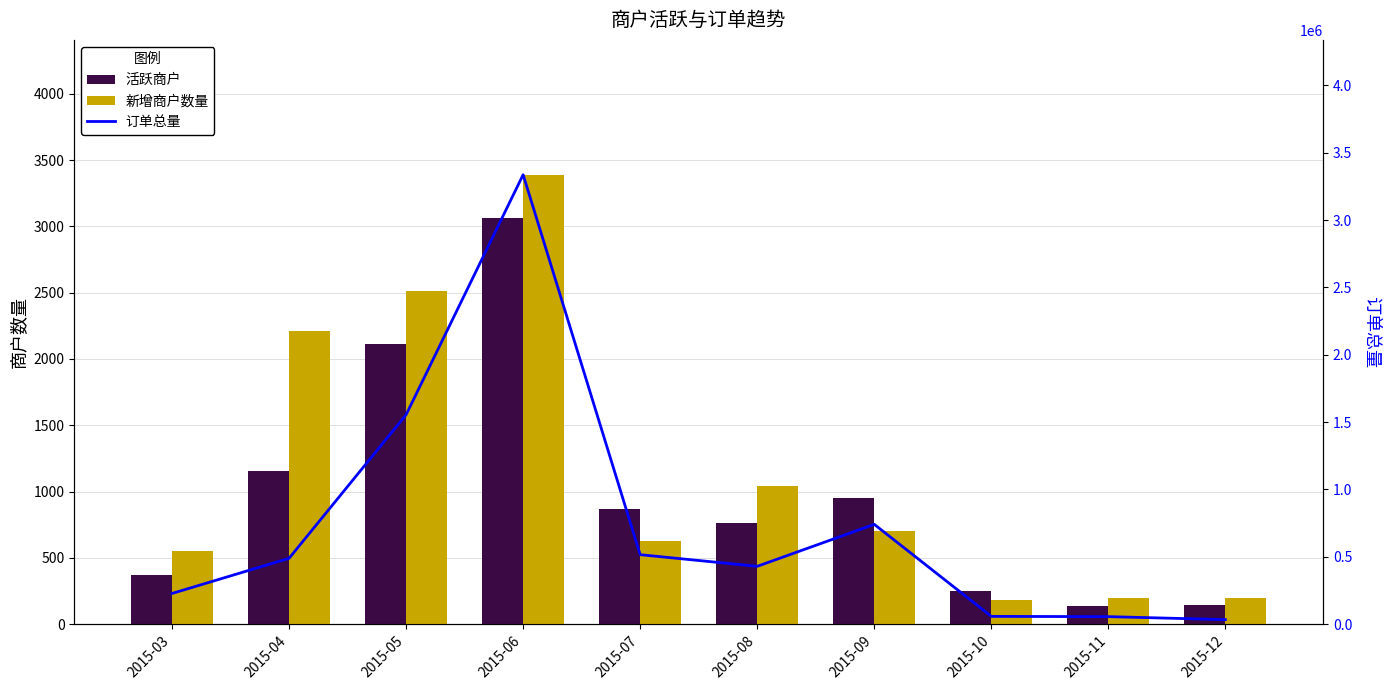

Between 2015-11 and 2015-03, which is larger?

2015-03